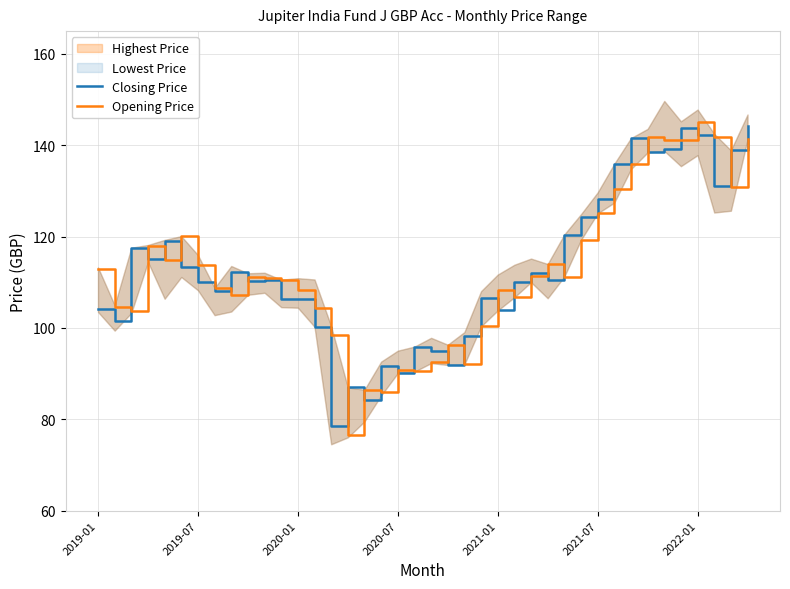

At how many categories does at least one series exceed 113?

18